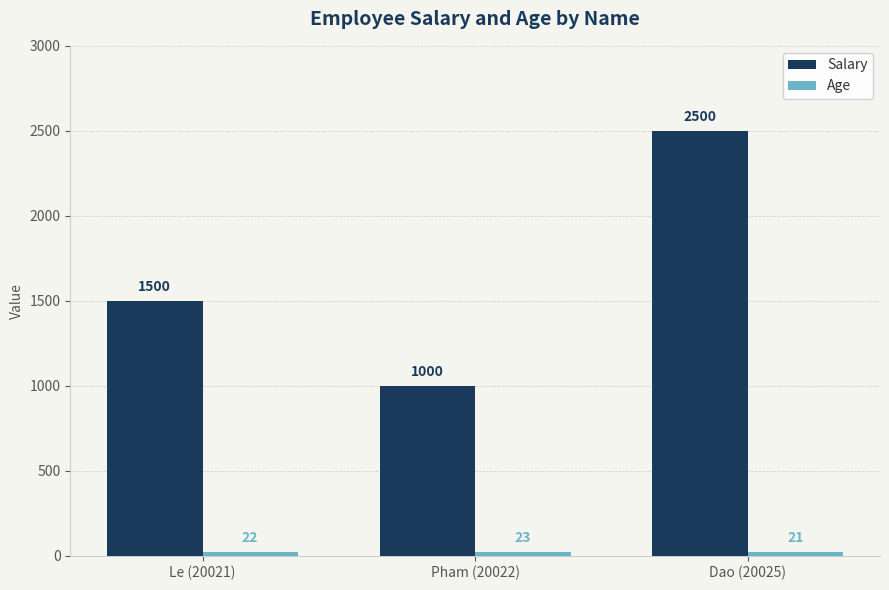

What is the total value across all series at Le (20021)?

1522